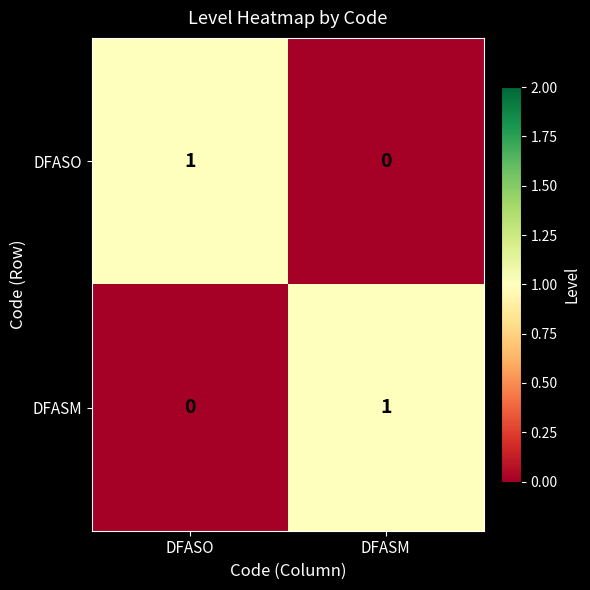

At which label is DFASM closest to 0?

DFASO